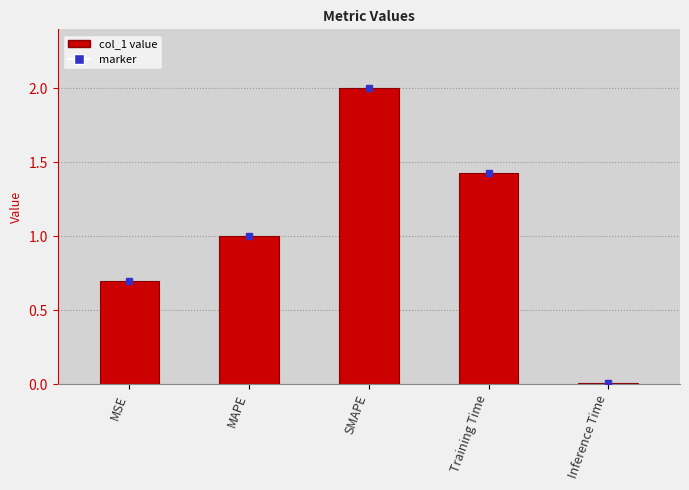

The value at MSE is 0.7. True or false?

True